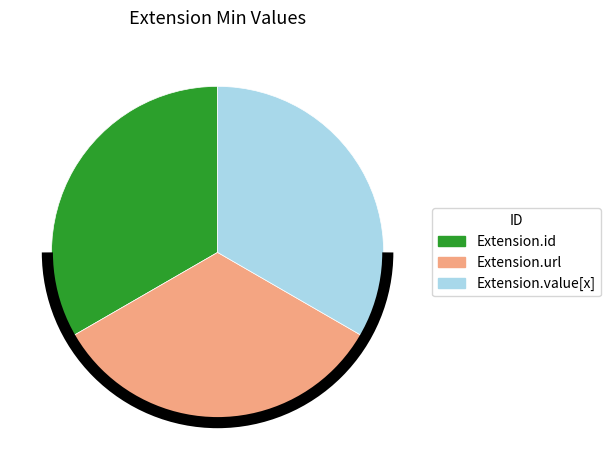

Does any single category account for the majority?

No